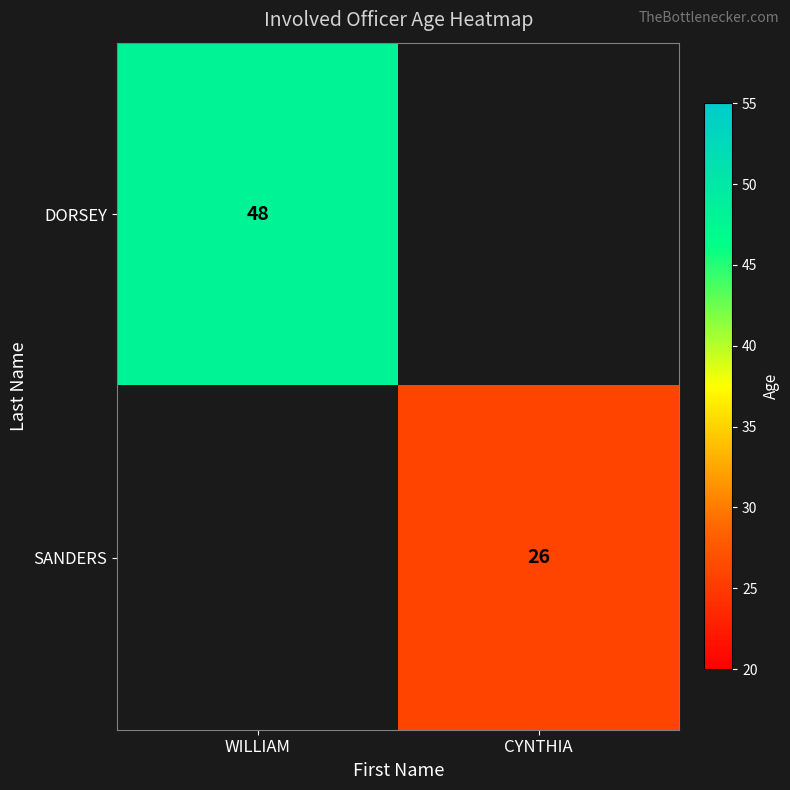

The DORSEY series shows 80 at WILLIAM. True or false?

False